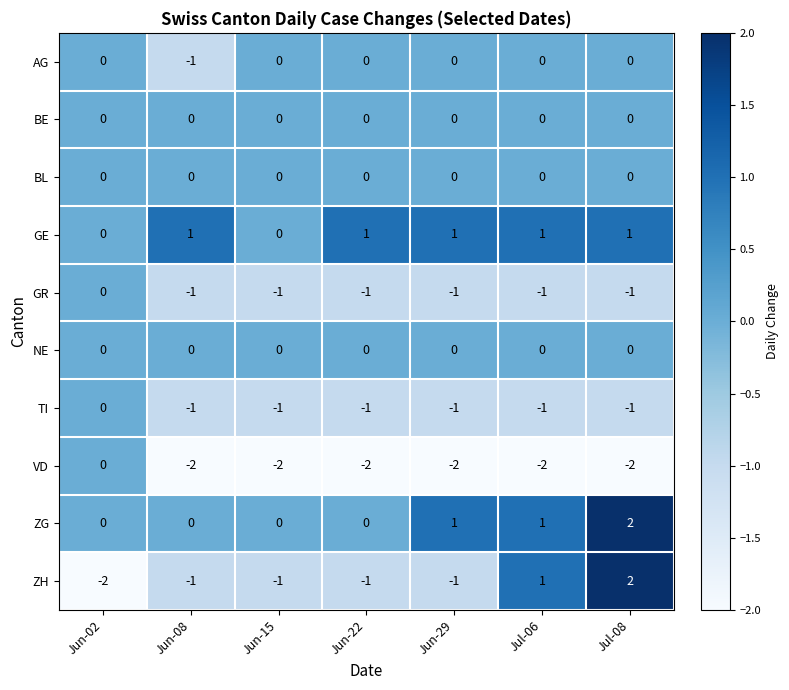

What is the total value across all series at Jul-06?

-1